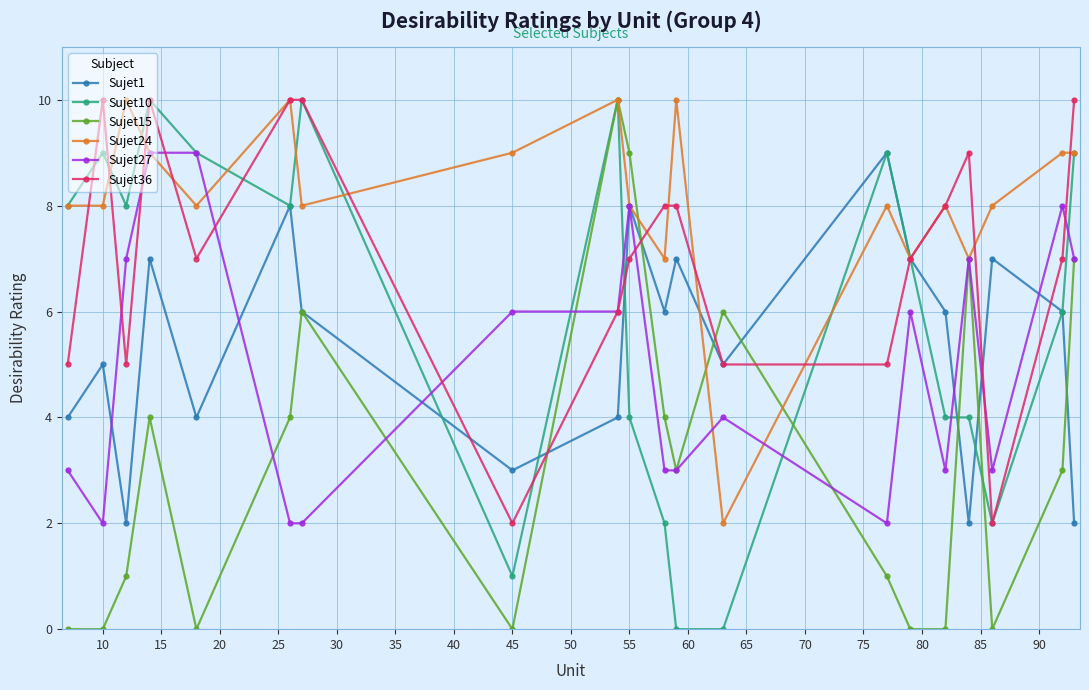

What is the highest value of the Sujet24 series?

10